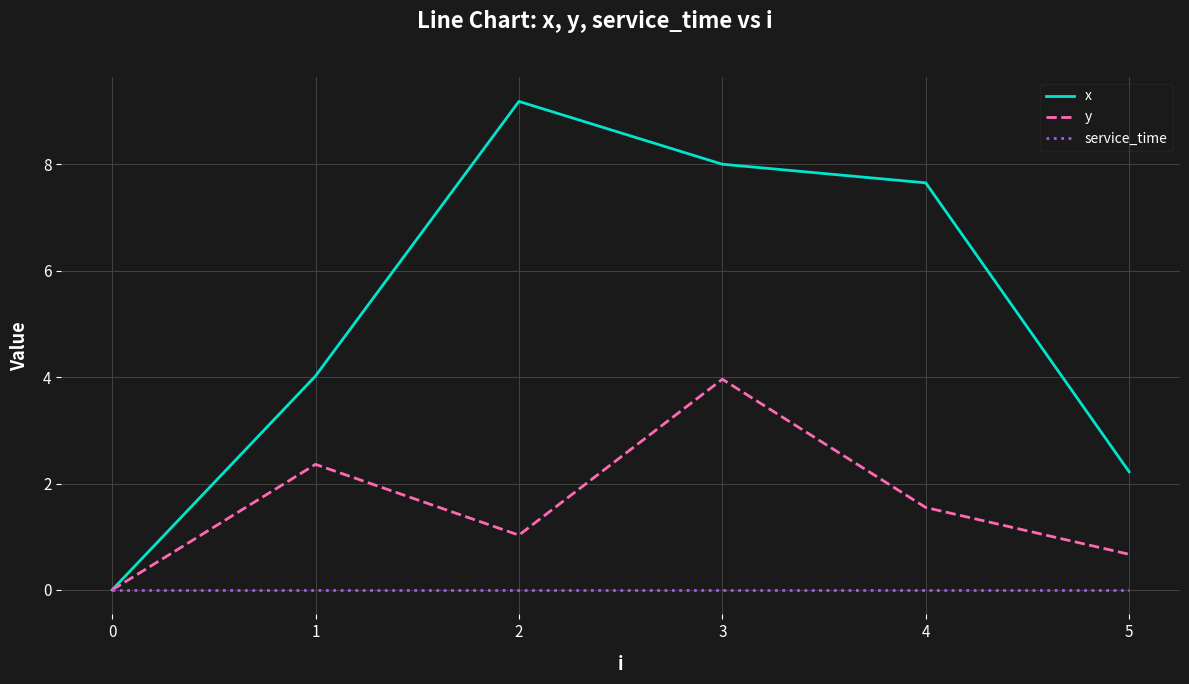

Which series has the largest range (max minus min)?

x